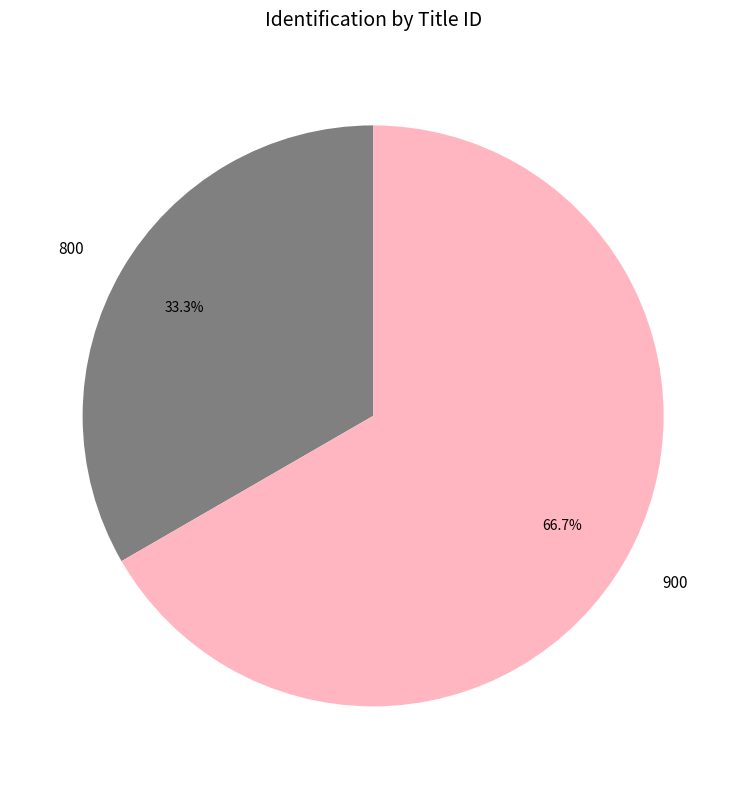

Rank the categories by value from highest to lowest.

900, 800